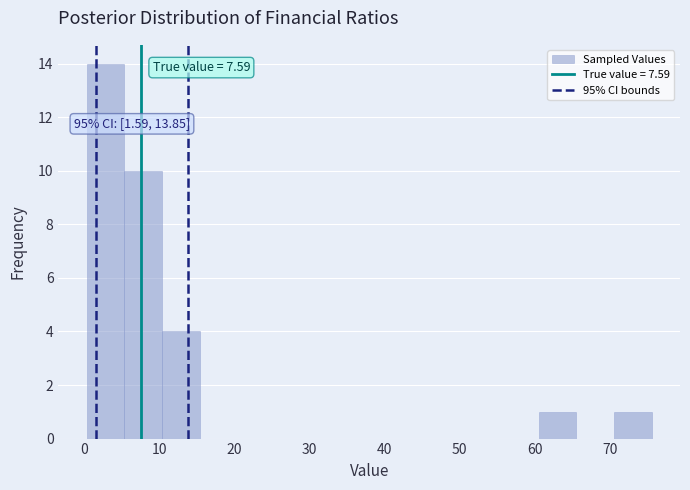

Over which range of the x-axis is the bar tallest?

0 to 5